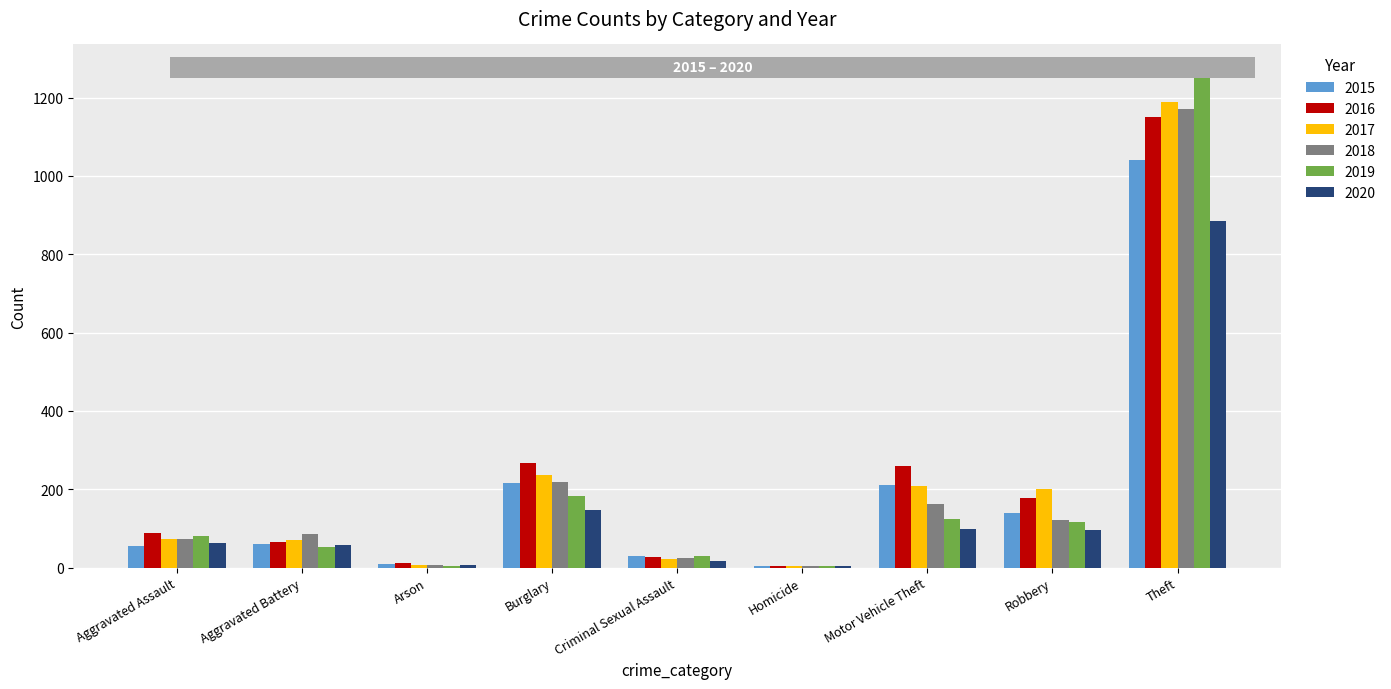

Are the bars horizontal?

No